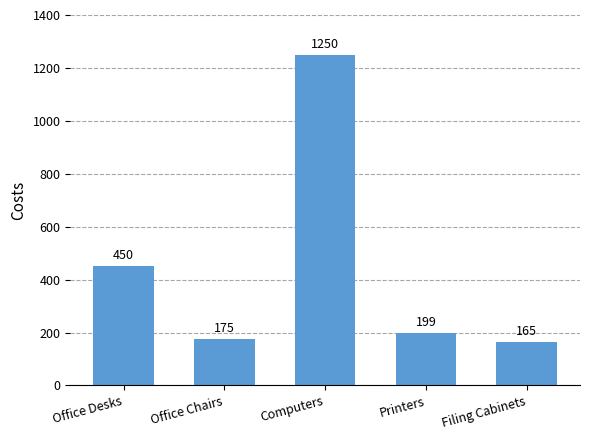

What is the difference between the second highest and minimum values?

285